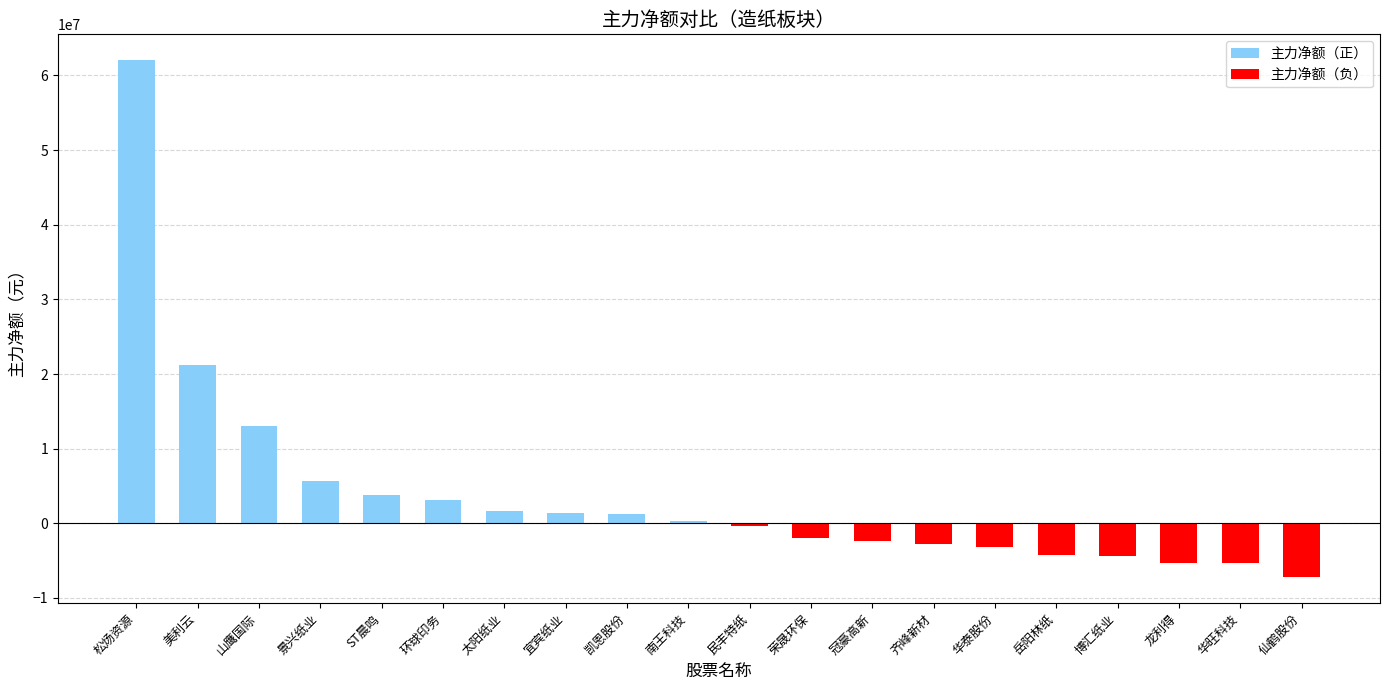

What is the sum of the values at 博汇纸业 and 仙鹤股份?

-11580890